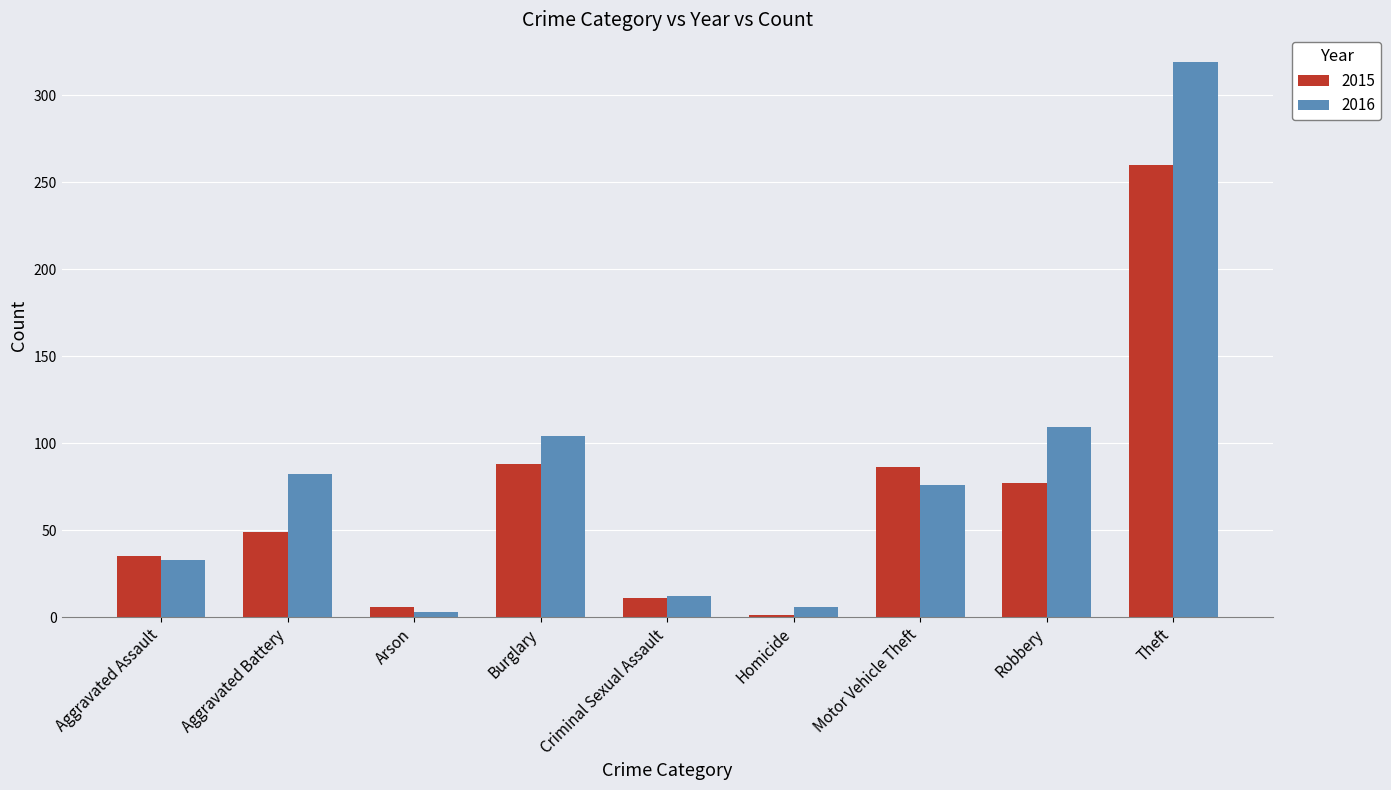

Reading left to right, transcribe all the data shown in this chart.

2015: Aggravated Assault=35	Aggravated Battery=49	Arson=6	Burglary=88	Criminal Sexual Assault=11	Homicide=1	Motor Vehicle Theft=86	Robbery=77	Theft=260
2016: Aggravated Assault=33	Aggravated Battery=82	Arson=3	Burglary=104	Criminal Sexual Assault=12	Homicide=6	Motor Vehicle Theft=76	Robbery=109	Theft=319